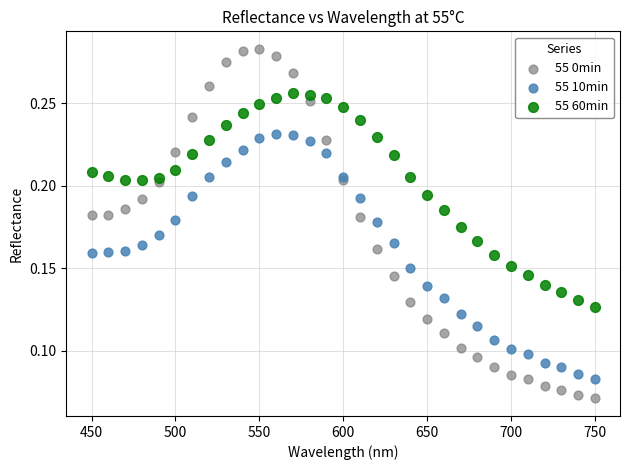

Which series contains the highest Y value?

55 0min